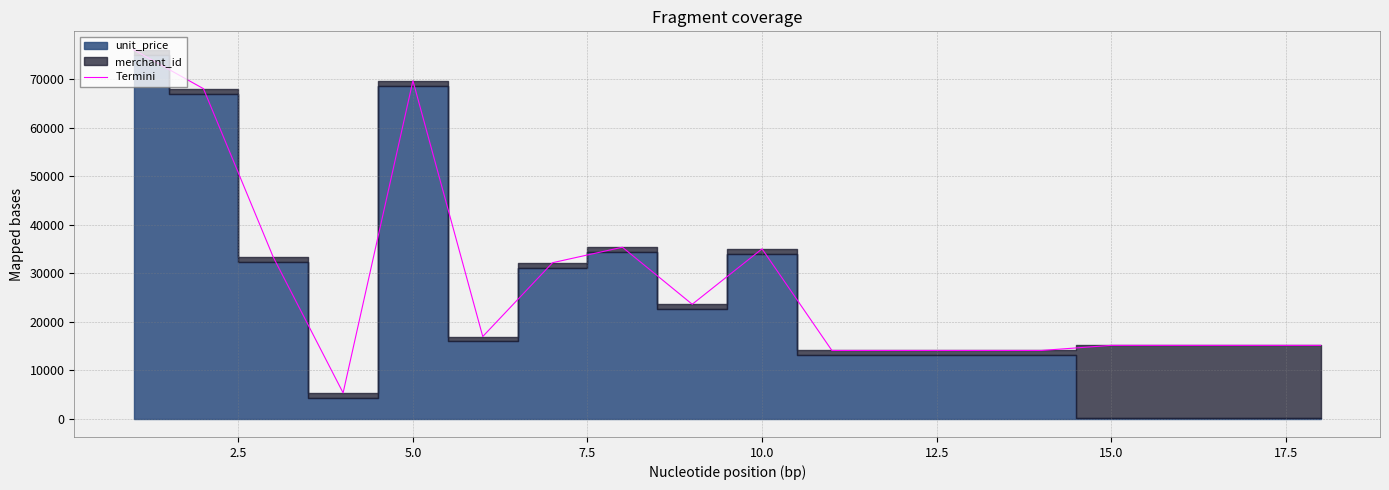

What is the highest value of the Termini series?

76107